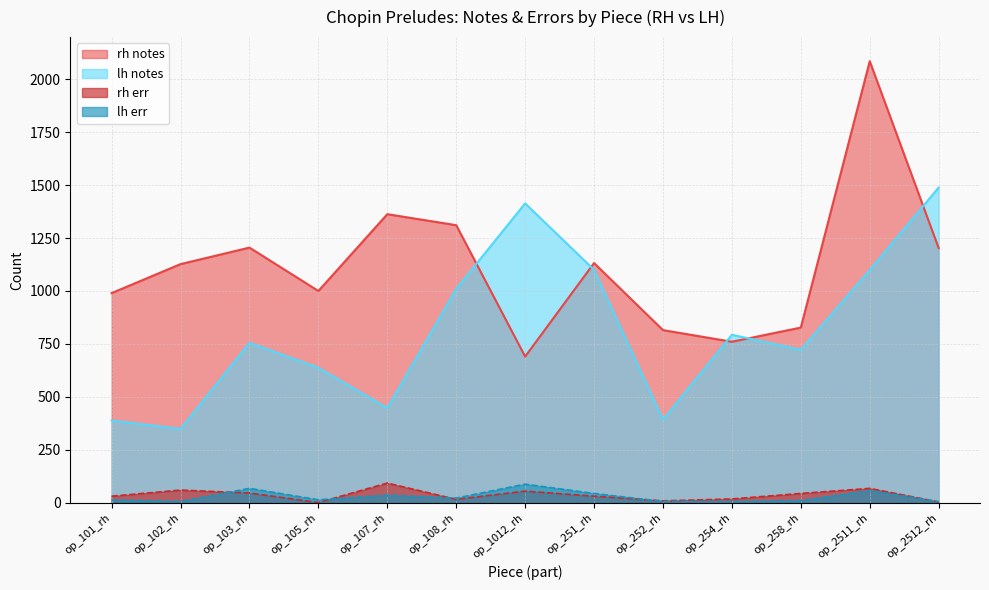

What is the difference between the rh_err values at op_254_rh and op_2512_rh?

14